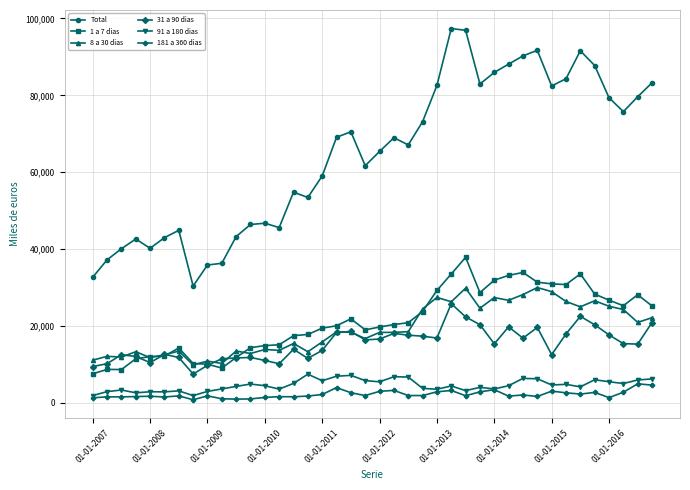

What is the value of the 91 a 180 dias point at the 8th from the left?

1883